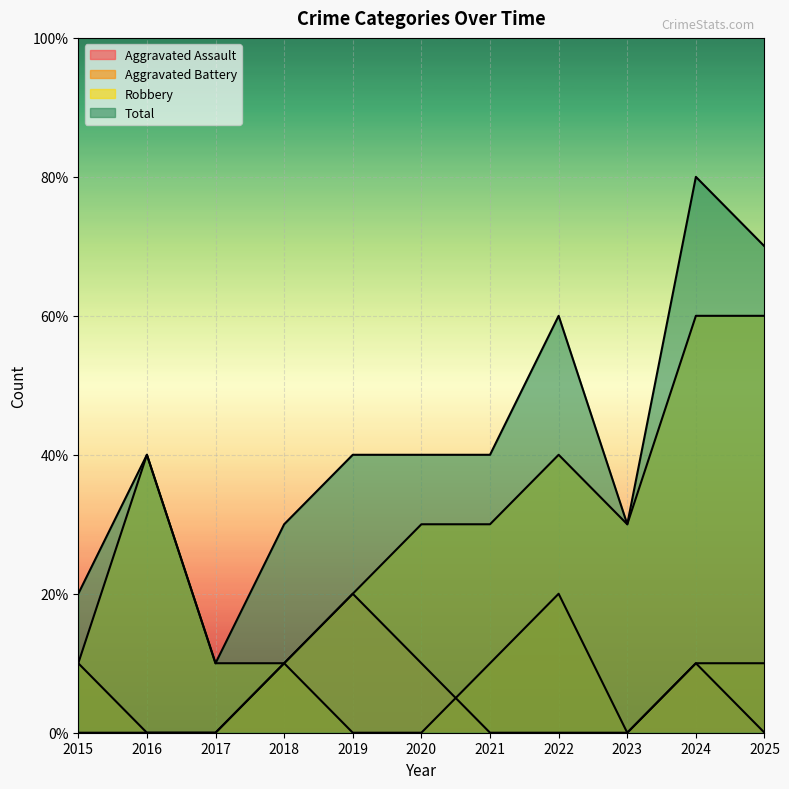

Reading left to right, what are all the values shown in this chart?

Aggravated Assault: 0	0	0	1	2	1	0	0	0	1	0
Aggravated Battery: 1	0	0	1	0	0	1	2	0	1	1
Robbery: 1	4	1	1	2	3	3	4	3	6	6
Total: 2	4	1	3	4	4	4	6	3	8	7